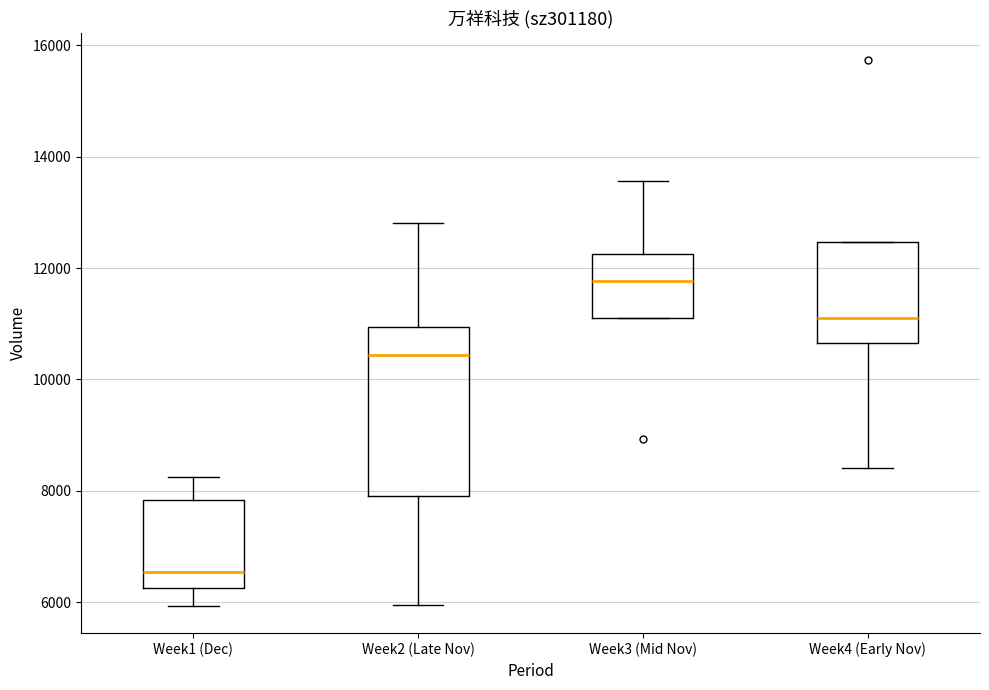

Comparing the boxes themselves (not the whiskers), which one is the tallest?

Week2 (Late Nov)